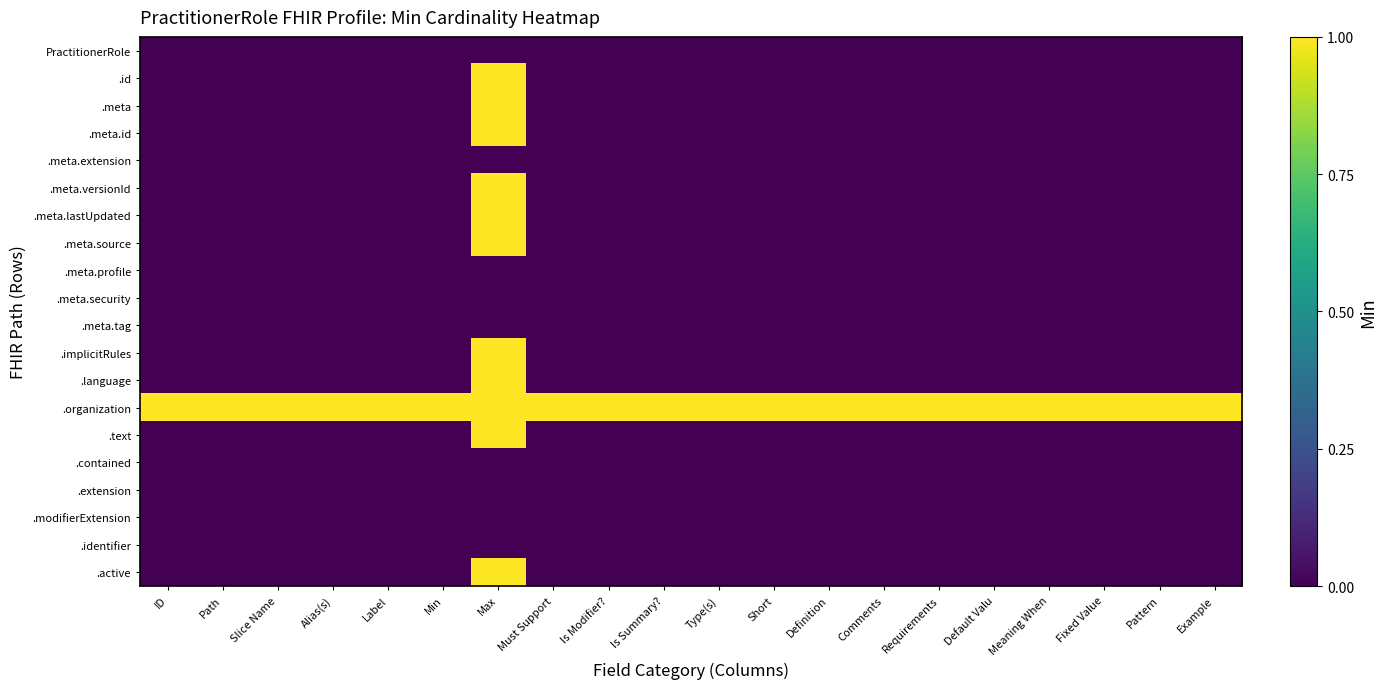

At how many categories does at least one series exceed 0?

20